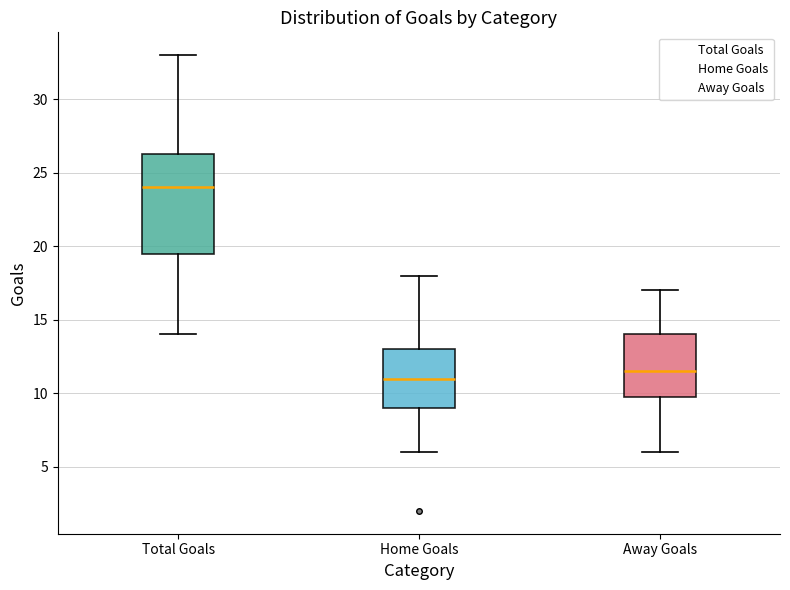

Which box has the lowest median line?

Home Goals